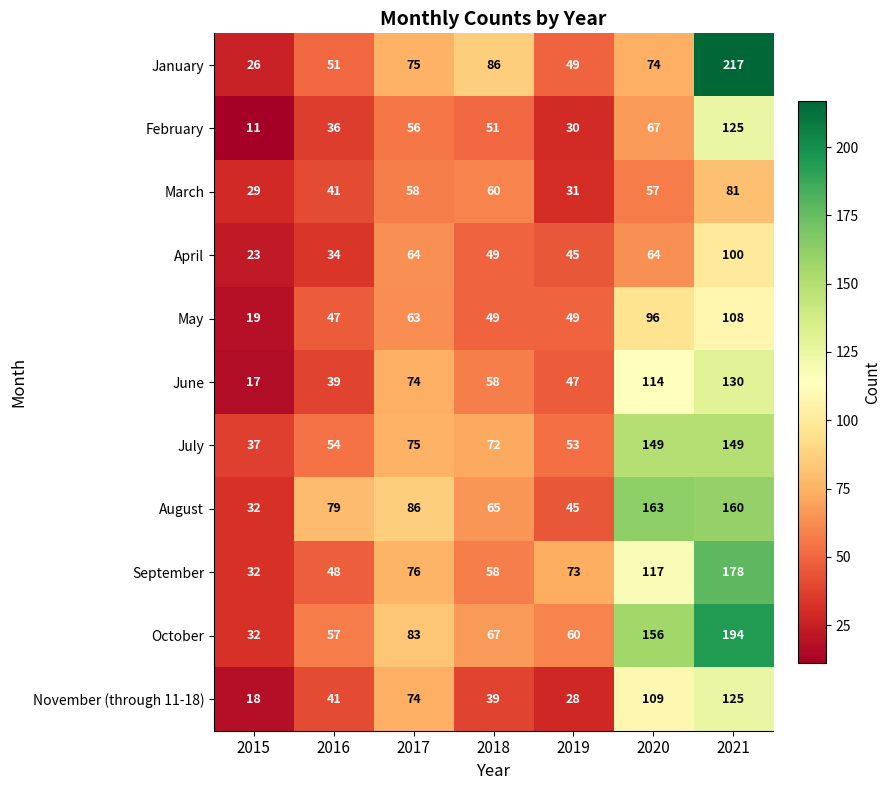

What is the average value of the February series?

54